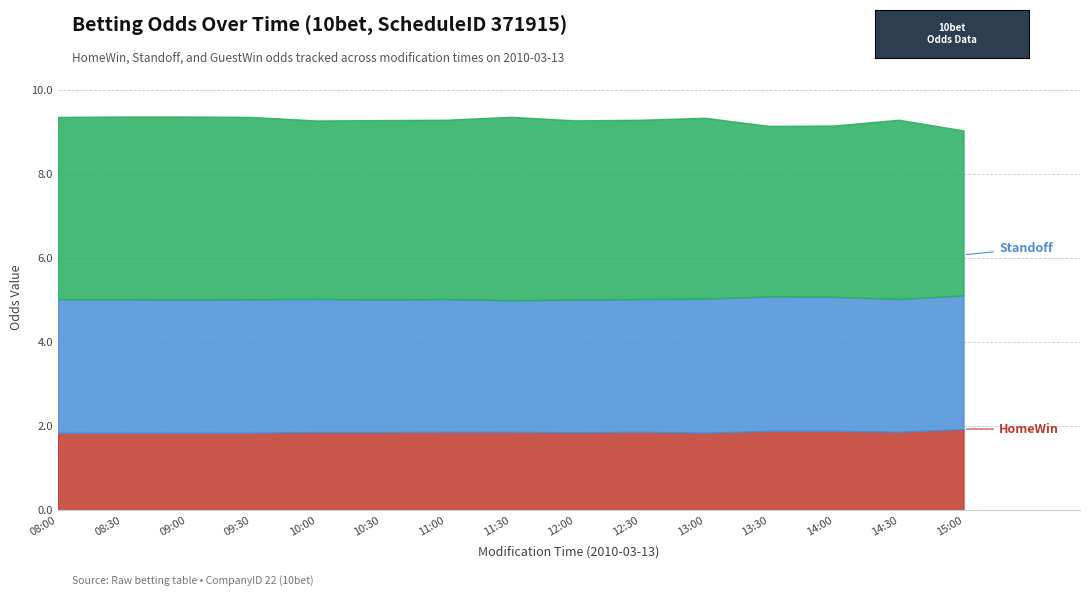

List the labels in order of GuestWin value, largest first.

11:30, 09:00, 08:30, 08:00, 09:30, 13:00, 10:30, 11:00, 12:00, 12:30, 14:30, 10:00, 14:00, 13:30, 15:00